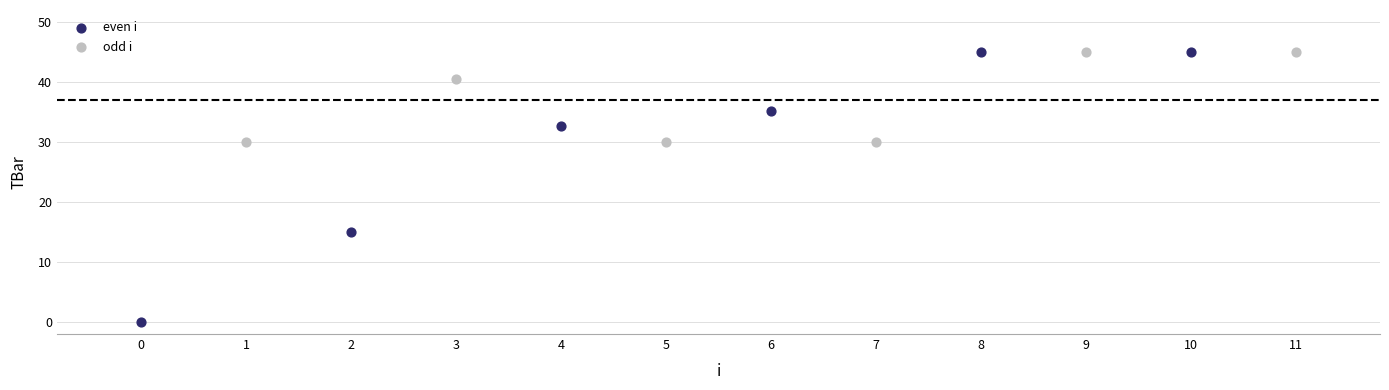

Which series has the largest Y range (max minus min)?

even i